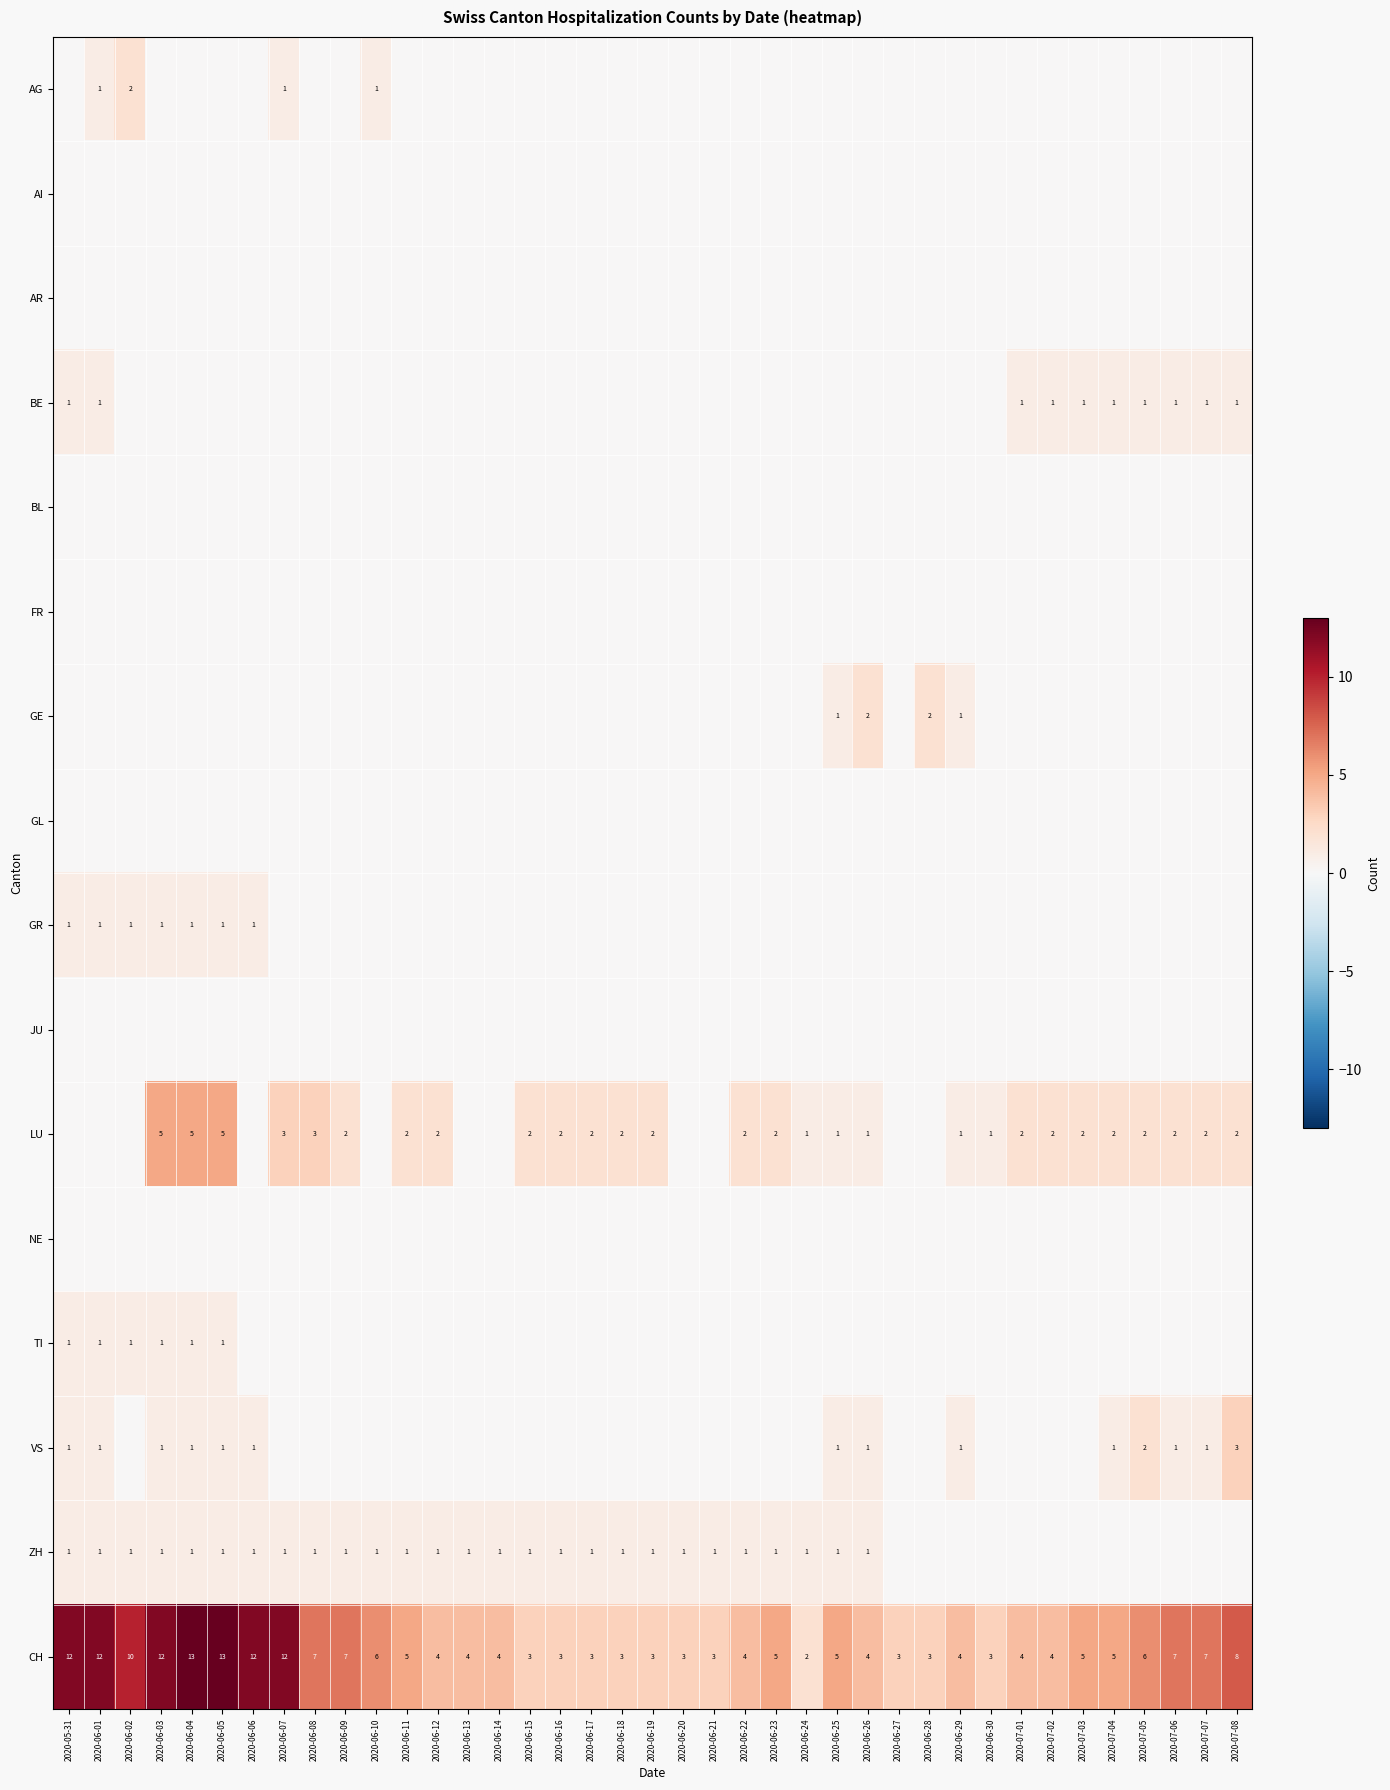

What is the difference between the LU values at 2020-06-17 and 2020-06-24?

1